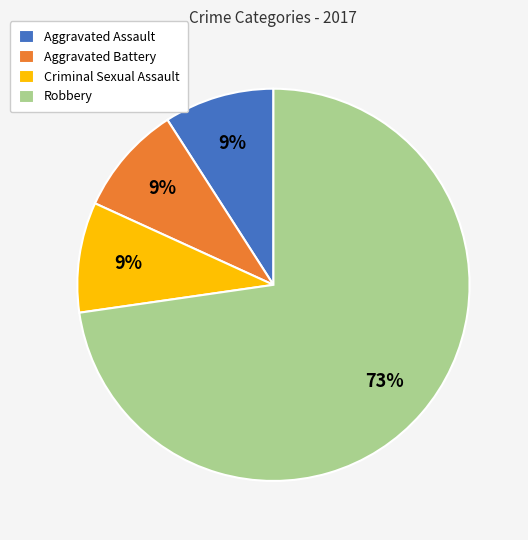

To the nearest percent, what is the difference between the largest and smallest slice percentages?

64%